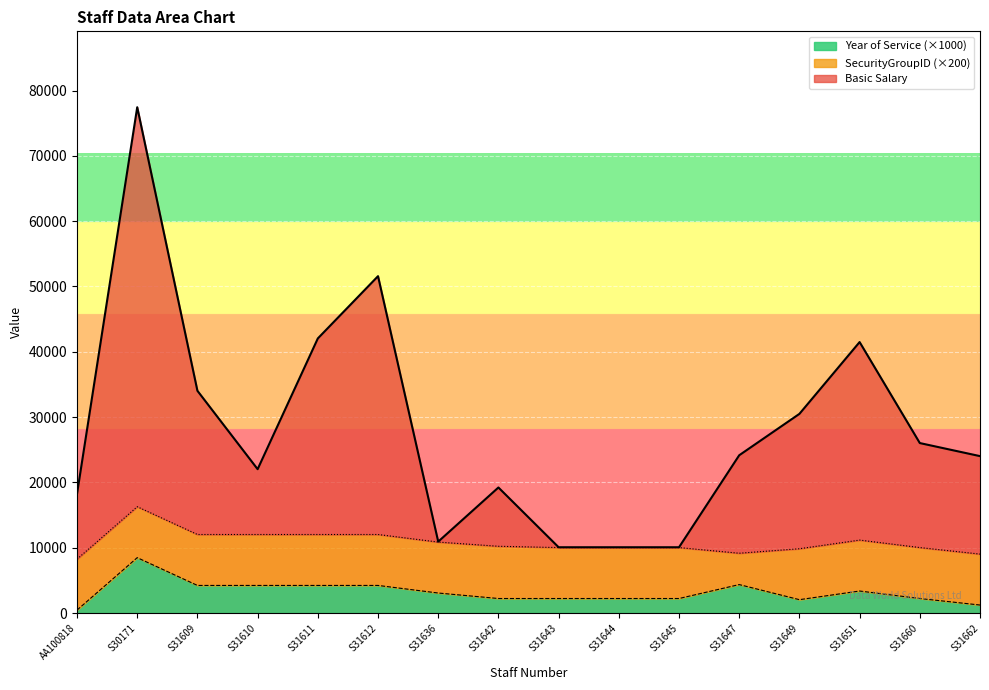

What is the value of the Basic Salary point at the 14th from the left?

41486.1